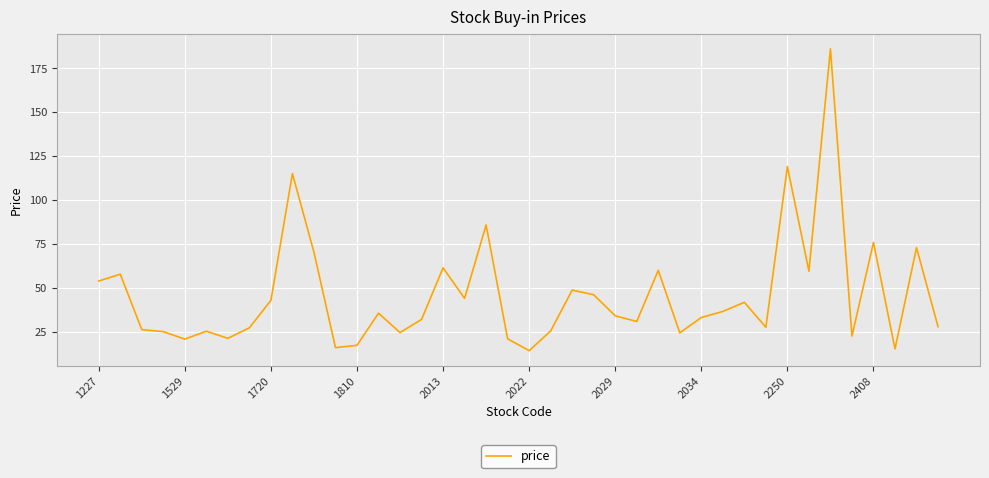

What is the difference between the maximum and minimum values?

171.7